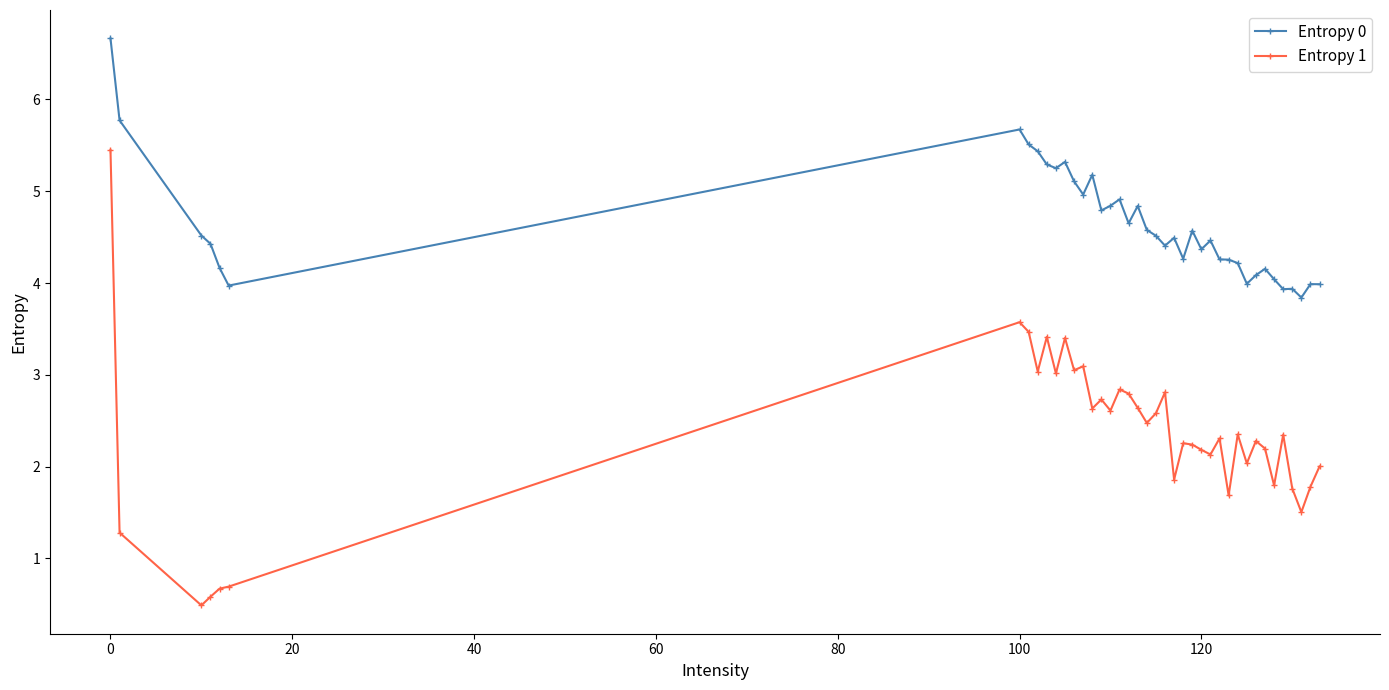

How many data points does each series have?

40